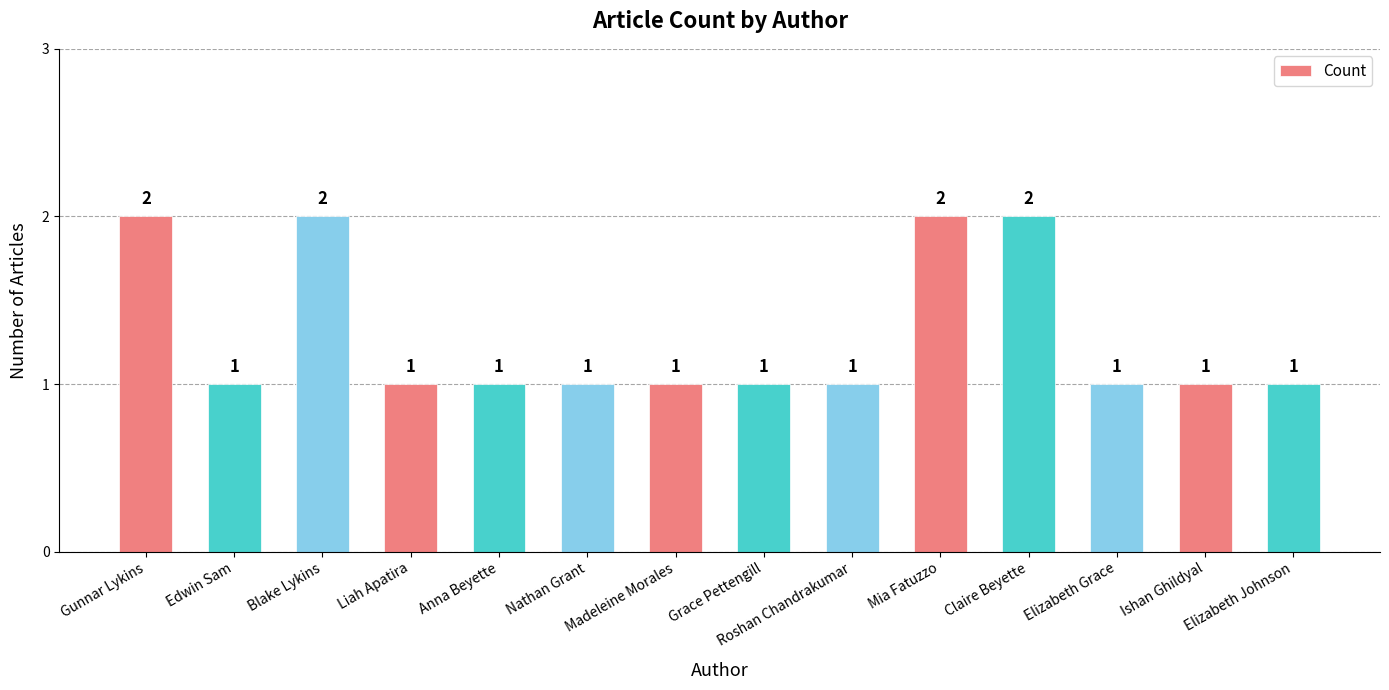

Are the bars horizontal?

No